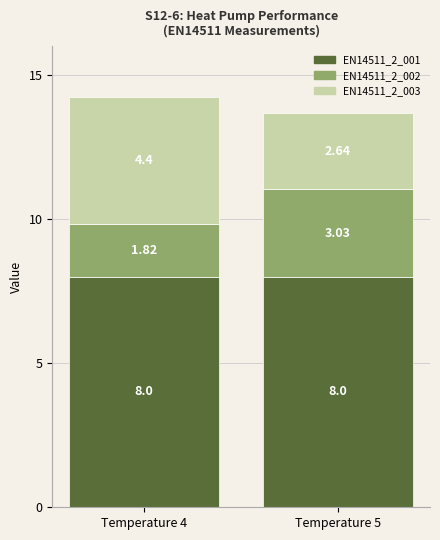

How many categories are shown in the chart?

2